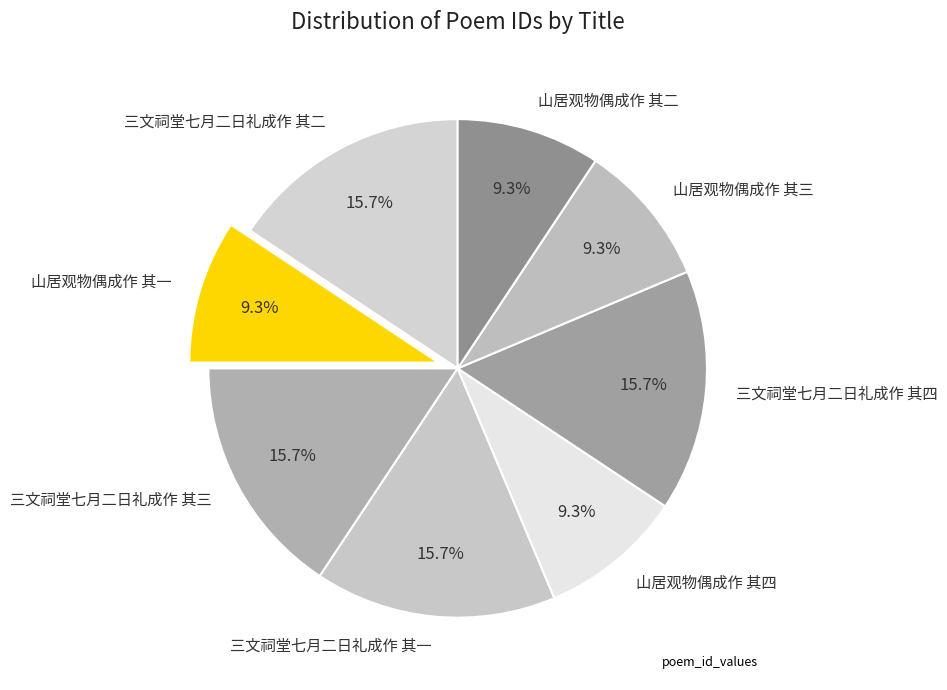

To the nearest percent, what percentage of the pie is 山居观物偶成作 其三?

9%